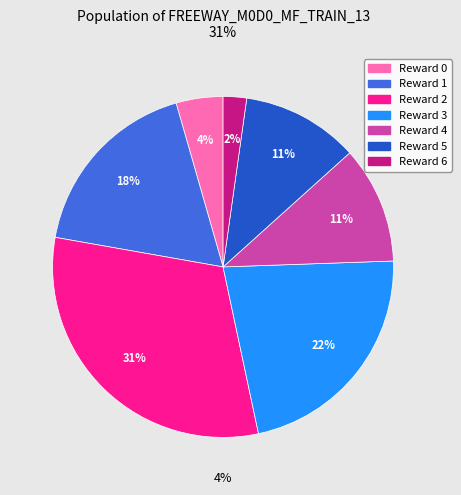

How many slices are in this pie chart?

7